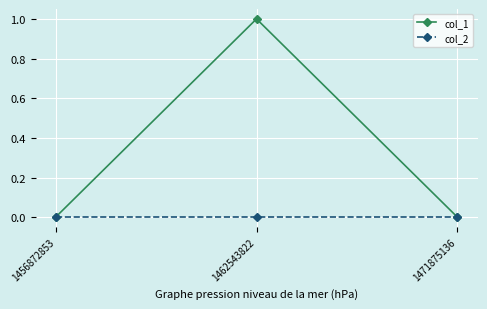

The value of col_1 at 1456872853 is -1. True or false?

False